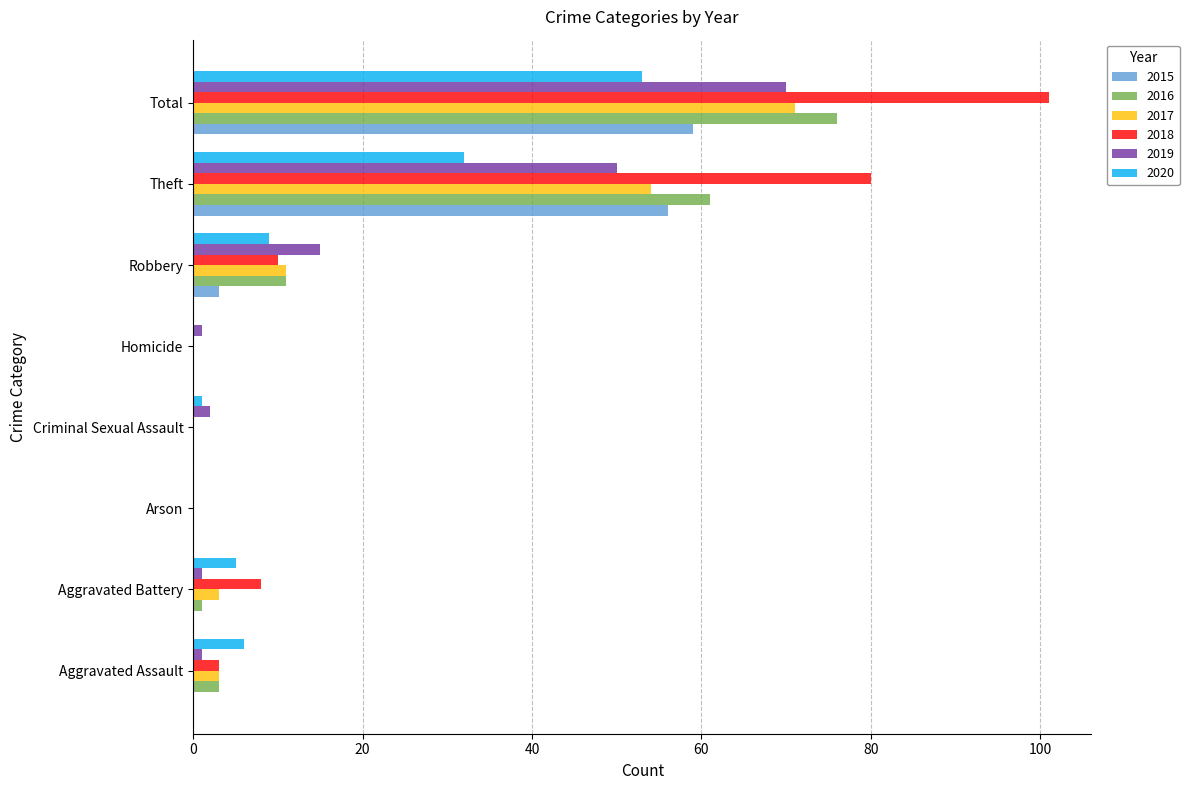

What is the greatest value displayed?

101